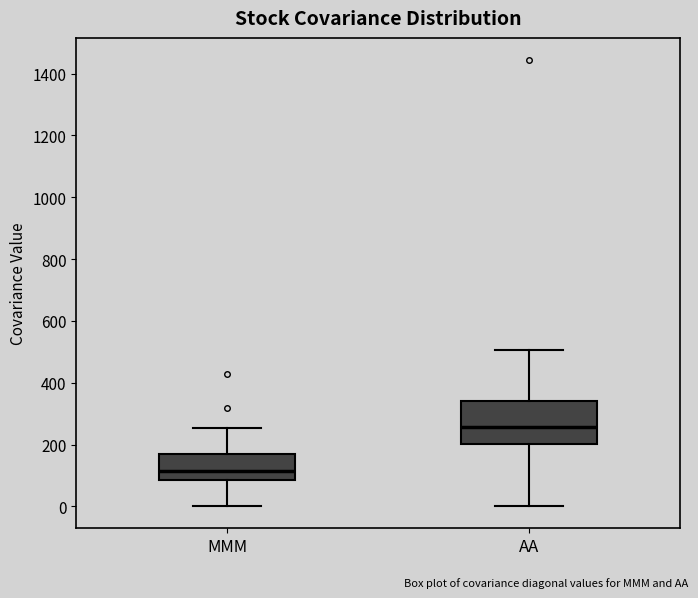

Reading left to right, read every box against the y-axis: the position of its median line, the range the box covers, and the ends of its whiskers. The values are not printed on the chart, so give them approximately, as read against the axis.

MMM: median 120, box 80 to 160, whiskers 0 to 260
AA: median 260, box 200 to 340, whiskers 0 to 500